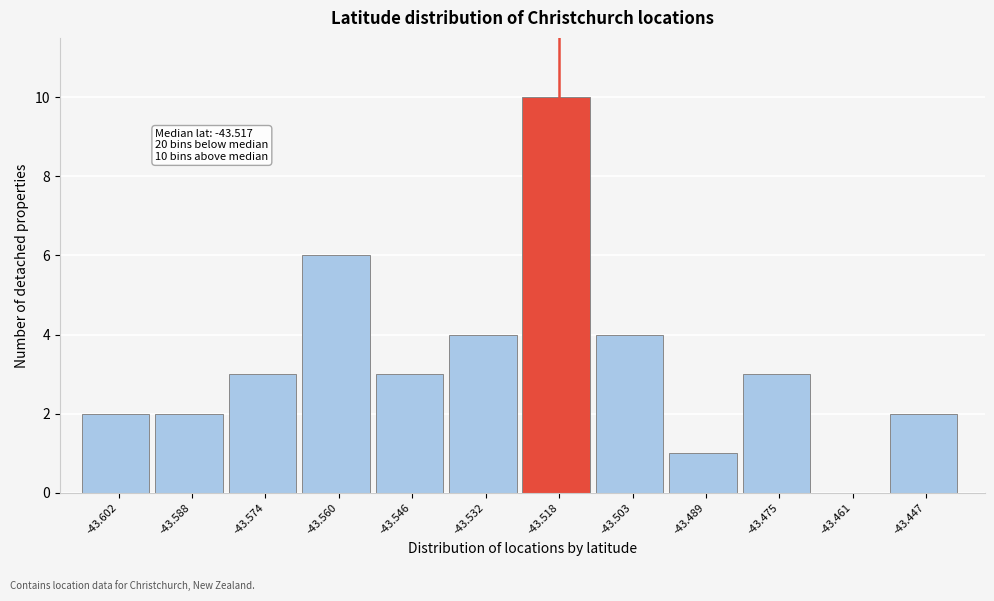

Reading right to left, what are all the values shown in this chart?

-43.447=2	-43.461=0	-43.475=3	-43.489=1	-43.503=4	-43.518=10	-43.532=4	-43.546=3	-43.560=6	-43.574=3	-43.588=2	-43.602=2